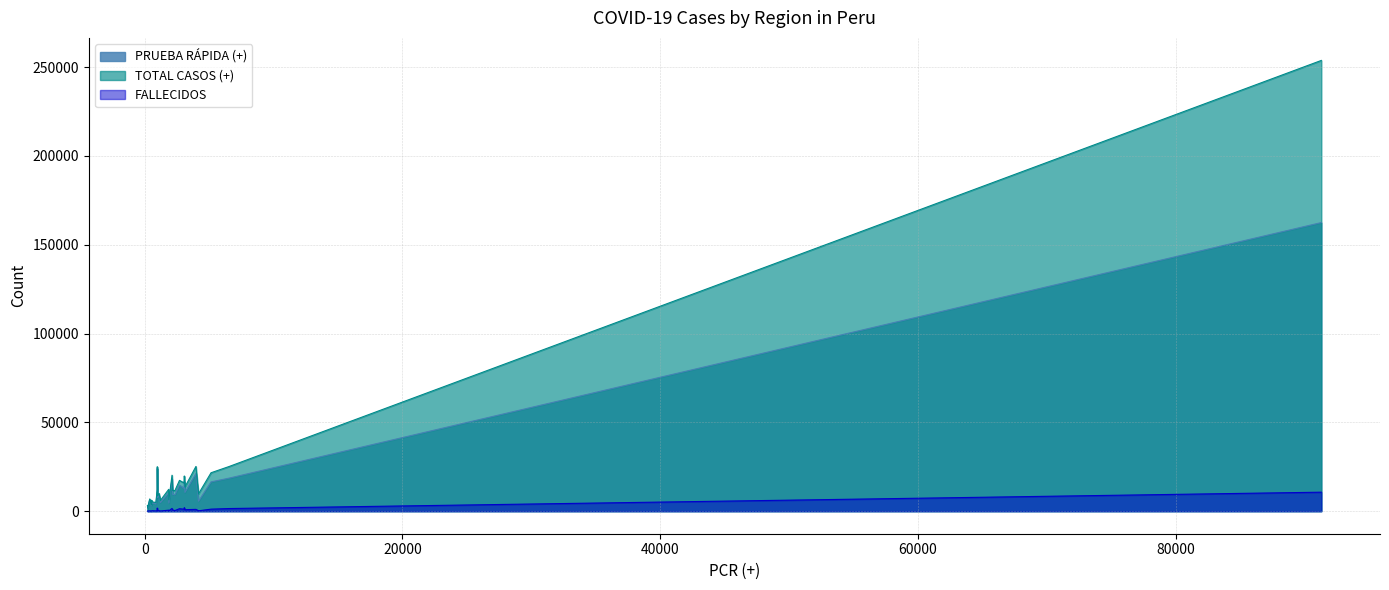

List the series in order of their peak value, highest first.

TOTAL CASOS (+), PRUEBA RÁPIDA (+), FALLECIDOS